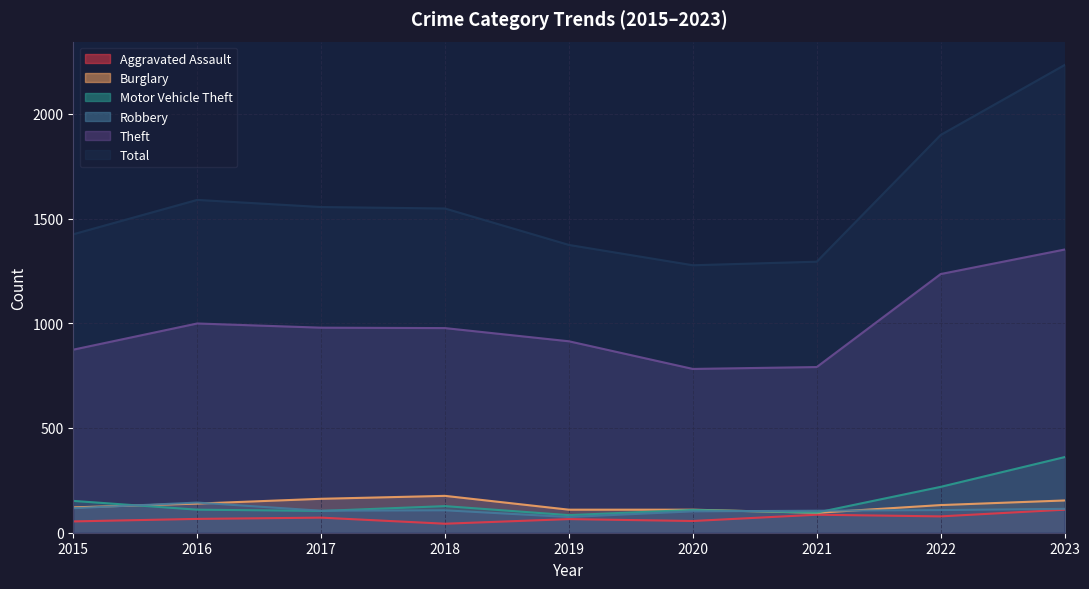

Reading left to right, list all the values displayed in this chart.

Aggravated Assault: 2015=54	2016=66	2017=72	2018=43	2019=65	2020=56	2021=86	2022=78	2023=110
Burglary: 2015=121	2016=139	2017=162	2018=176	2019=110	2020=110	2021=95	2022=132	2023=154
Motor Vehicle Theft: 2015=152	2016=110	2017=104	2018=127	2019=84	2020=109	2021=96	2022=219	2023=361
Robbery: 2015=117	2016=144	2017=105	2018=107	2019=75	2020=102	2021=105	2022=108	2023=114
Theft: 2015=874	2016=999	2017=979	2018=977	2019=914	2020=782	2021=791	2022=1235	2023=1352
Total: 2015=1425	2016=1589	2017=1555	2018=1548	2019=1374	2020=1277	2021=1294	2022=1899	2023=2233